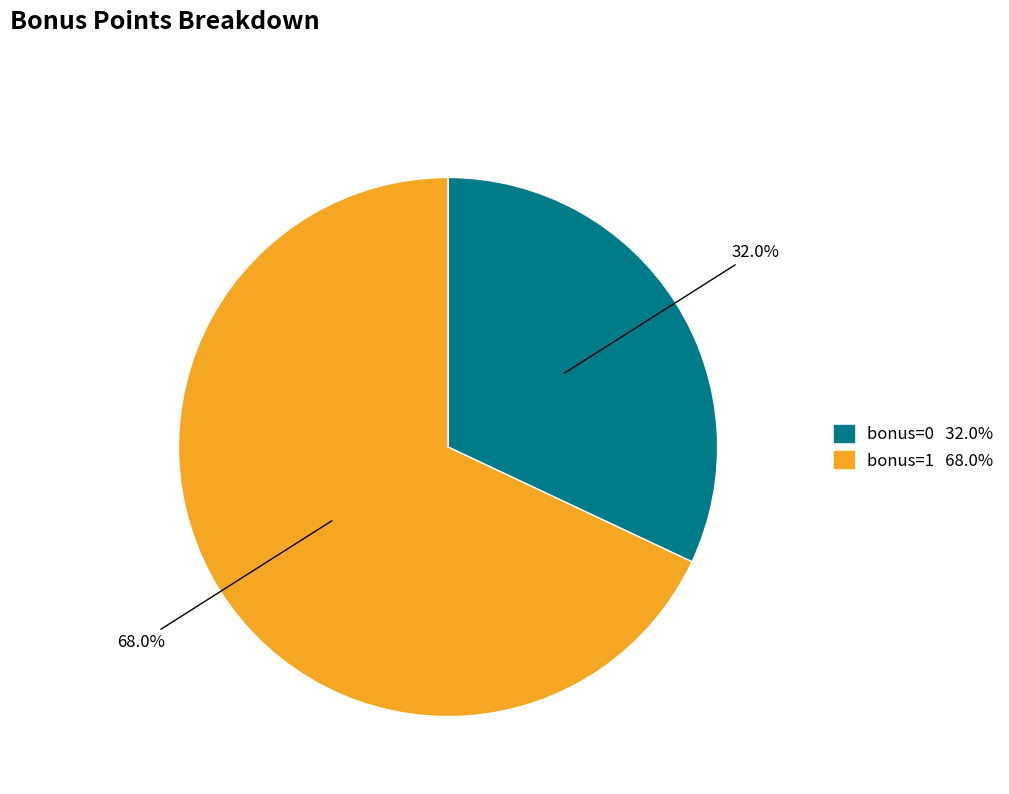

Is there any slice that represents more than half of the pie?

Yes